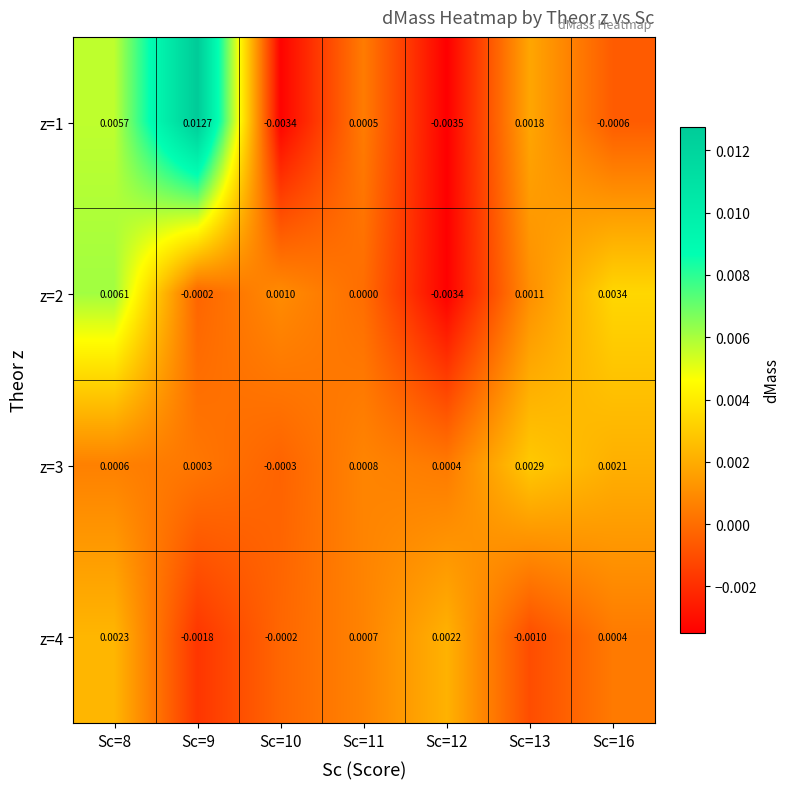

Rank the series by their maximum value, from lowest to highest.

z=4, z=3, z=2, z=1